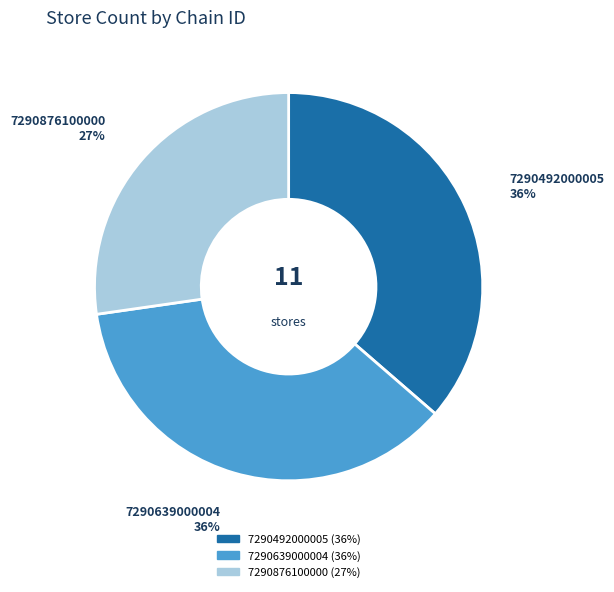

Which category has the smallest portion of the pie?

7290876100000